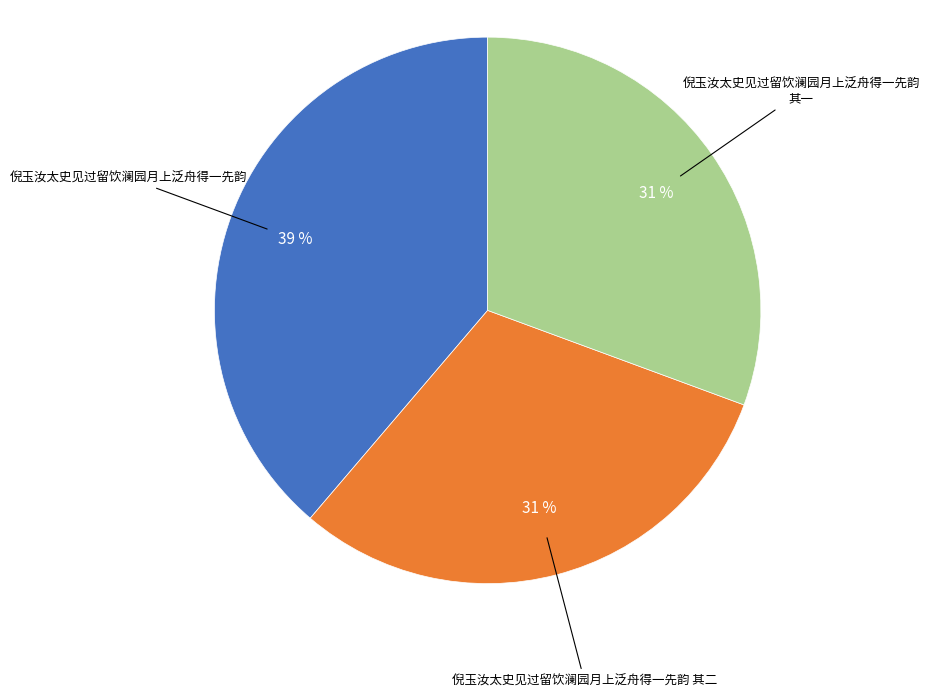

What percentage is the 倪玉汝太史见过留饮澜园月上泛舟得一先韵 其二 slice, to the nearest percent?

31%